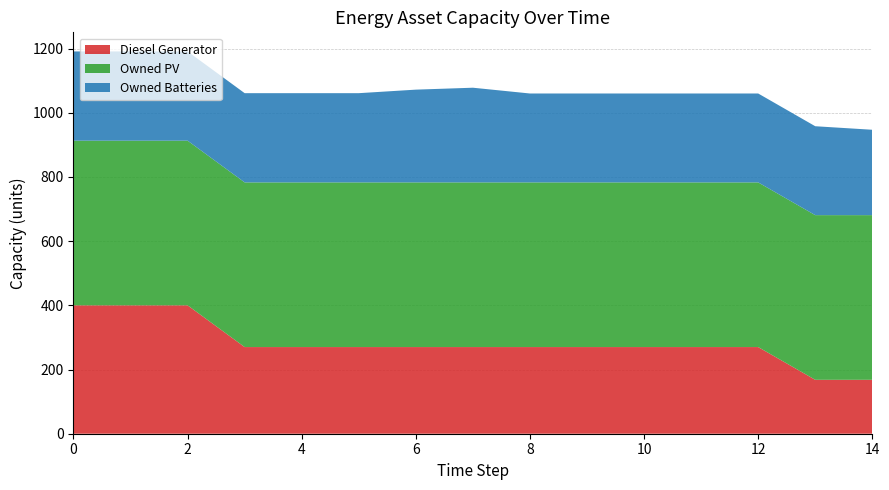

Reading right to left, transcribe all the data shown in this chart.

Diesel Generator: 168	168	270	270	270	270	270	270	270	270	270	270	400	400	400
Owned PV: 513	513	513	513	513	513	513	513	513	513	513	513	513	513	513
Owned Batteries: 266	277	277	277	277	277	277	295	289	278	278	278	278	278	278